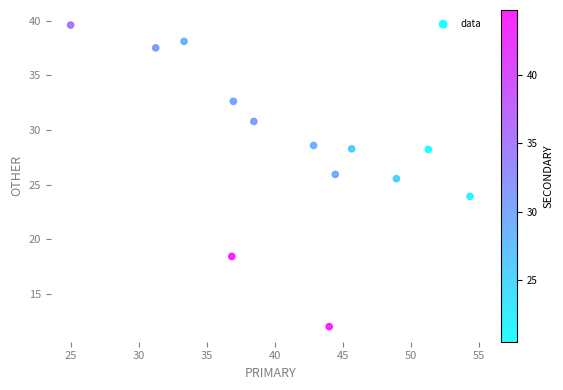

What is the range of Y values (max minus min)?

27.6